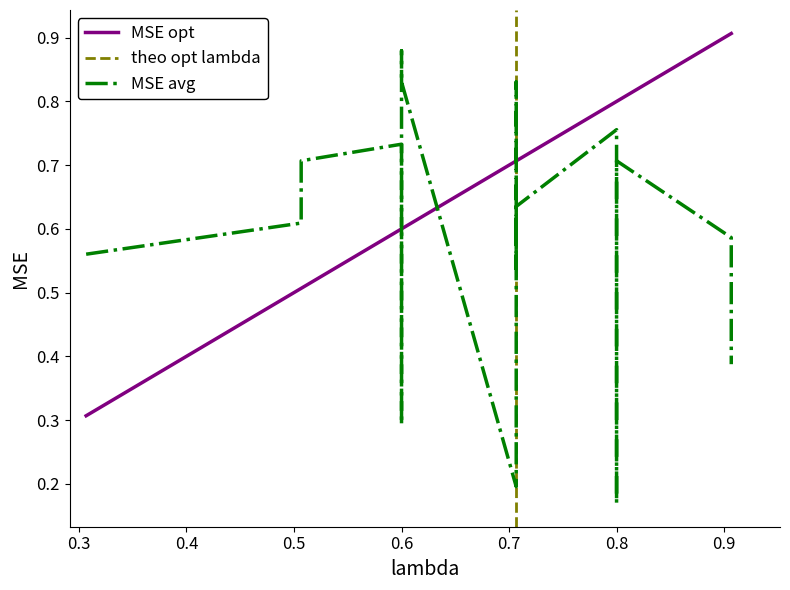

What is the value of the Series A point at the 3rd from the left?

0.6